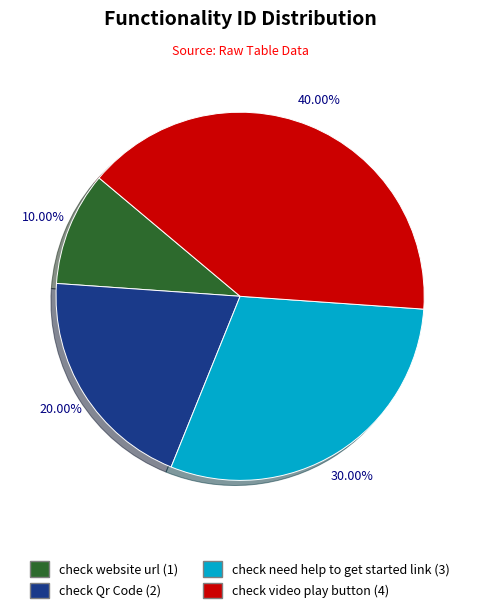

True or false: check video play button accounts for 40% of the total.

True